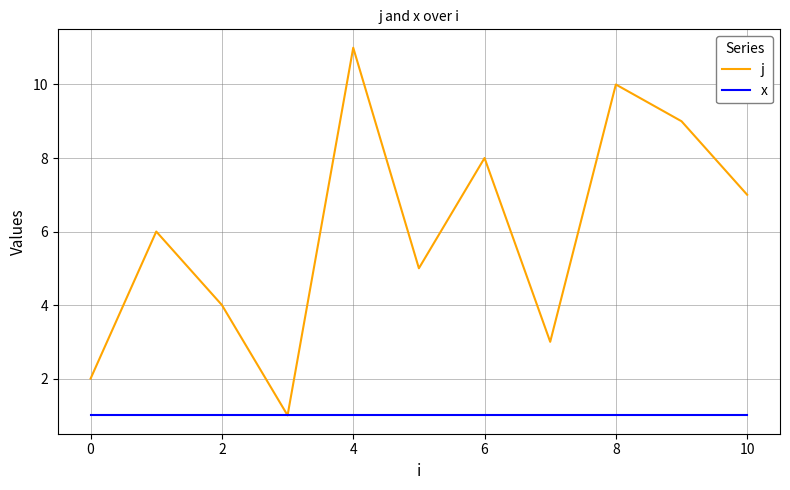

Which series has the largest total across all categories?

j